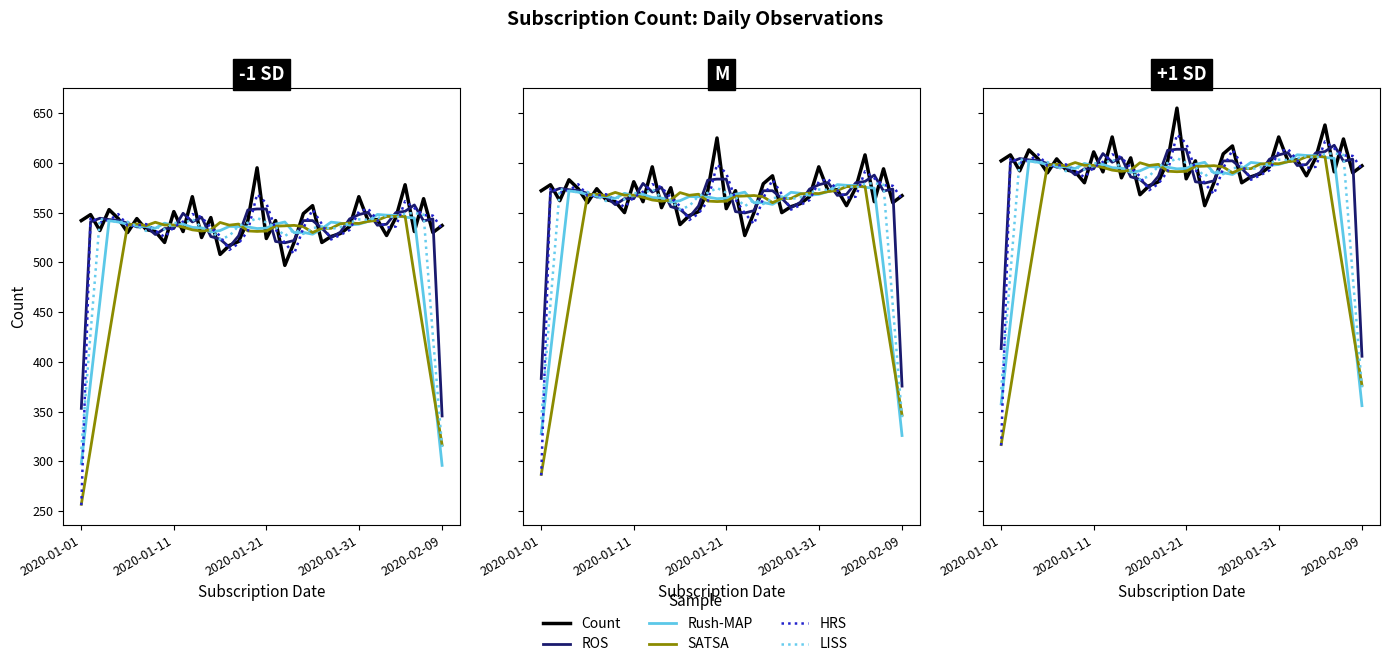

Reading left to right, what are all the values shown in this chart?

Count: 602.0	608.0	592.0	613.0	604.0	590.0	604.0	593.0	591.0	580.0	611.0	591.0	626.0	585.0	605.0	568.0	577.0	581.0	602.0	655.0	584.0	602.0	557.0	580.0	609.0	617.0	580.0	586.0	589.0	596.0	626.0	602.0	603.0	587.0	605.0	638.0	591.0	624.0	590.0	597.0
ROS: 413.3	600.7	604.3	603.0	602.3	599.3	595.7	596.0	588.0	594.0	594.0	609.3	600.7	605.3	586.0	583.3	575.3	586.7	612.7	613.7	613.7	581.0	579.7	582.0	602.0	602.0	594.3	585.0	590.3	603.7	608.0	610.3	597.3	598.3	610.0	611.3	617.7	601.7	603.7	405.7
Rush-MAP: 357.9	439.9	519.9	601.9	600.6	598.1	596.4	596.1	594.3	599.4	596.7	598.4	595.1	594.7	590.4	592.0	596.1	596.0	595.6	594.0	594.4	598.4	600.6	589.9	590.1	588.3	593.9	600.4	599.4	597.4	598.4	601.1	608.1	607.4	607.1	605.4	604.6	525.0	442.9	356.0
SATSA: 316.9	372.9	430.3	486.6	542.7	597.7	598.6	596.9	600.3	597.5	597.6	595.4	592.7	591.5	592.6	600.1	597.4	598.5	591.6	591.1	591.5	596.4	596.7	597.2	595.9	590.0	594.2	594.2	598.8	599.5	599.1	601.2	602.3	606.1	606.2	606.3	546.7	489.5	432.2	376.5
HRS: 316.0	605.0	600.0	602.5	608.5	597.0	597.0	598.5	592.0	585.5	595.5	601.0	608.5	605.5	595.0	586.5	572.5	579.0	591.5	628.5	619.5	593.0	579.5	568.5	594.5	613.0	598.5	583.0	587.5	592.5	611.0	614.0	602.5	595.0	596.0	621.5	614.5	607.5	607.0	593.5
LISS: 372.4	489.0	603.8	601.4	600.6	600.8	596.4	591.6	595.8	593.2	599.8	598.6	603.6	595.0	592.2	583.2	586.6	596.6	599.8	604.8	600.0	595.6	586.4	593.0	588.6	594.4	596.2	593.6	595.4	599.8	603.2	602.8	604.6	607.0	604.8	609.0	609.6	608.0	486.4	374.2